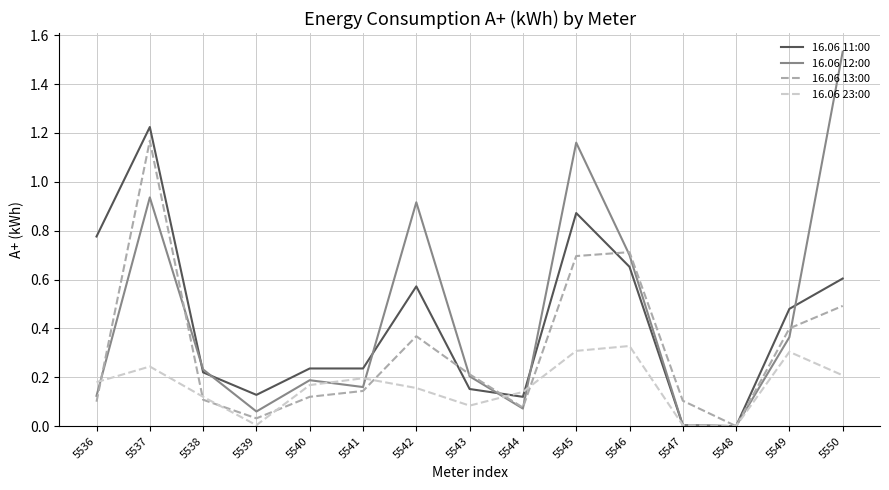

Is it true that 16.06 13:00 equals 0.2 at 5538?

False